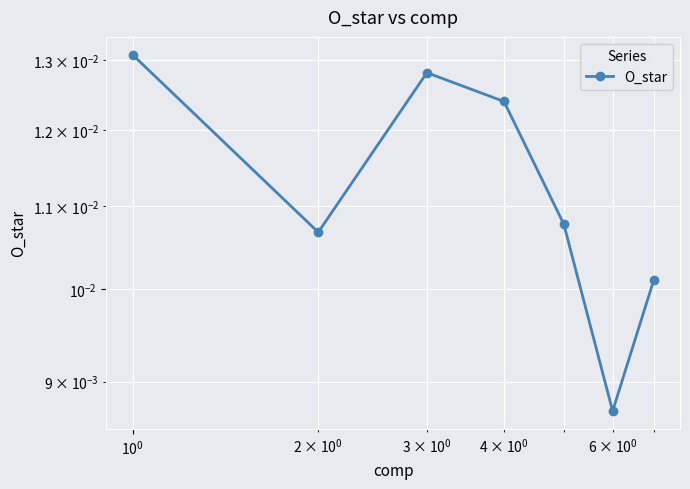

How many series are shown in this chart?

1